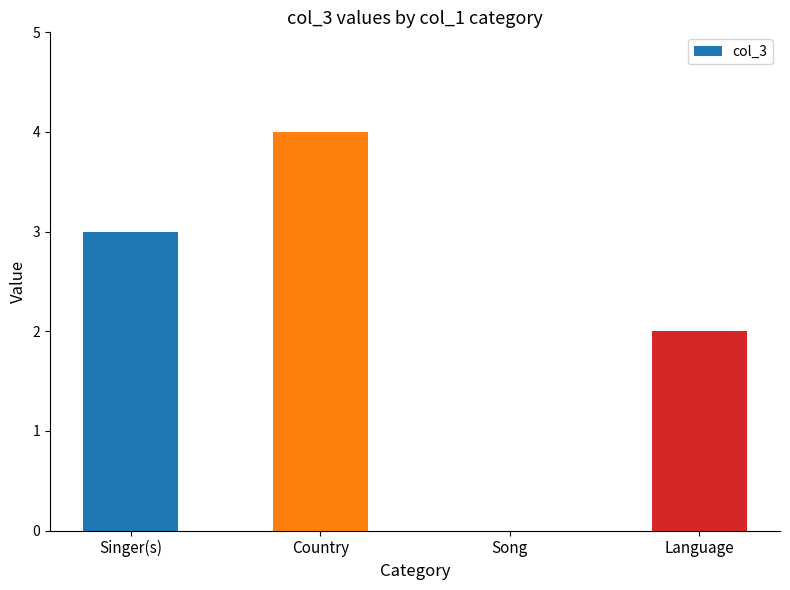

What is the sum of all values?

9